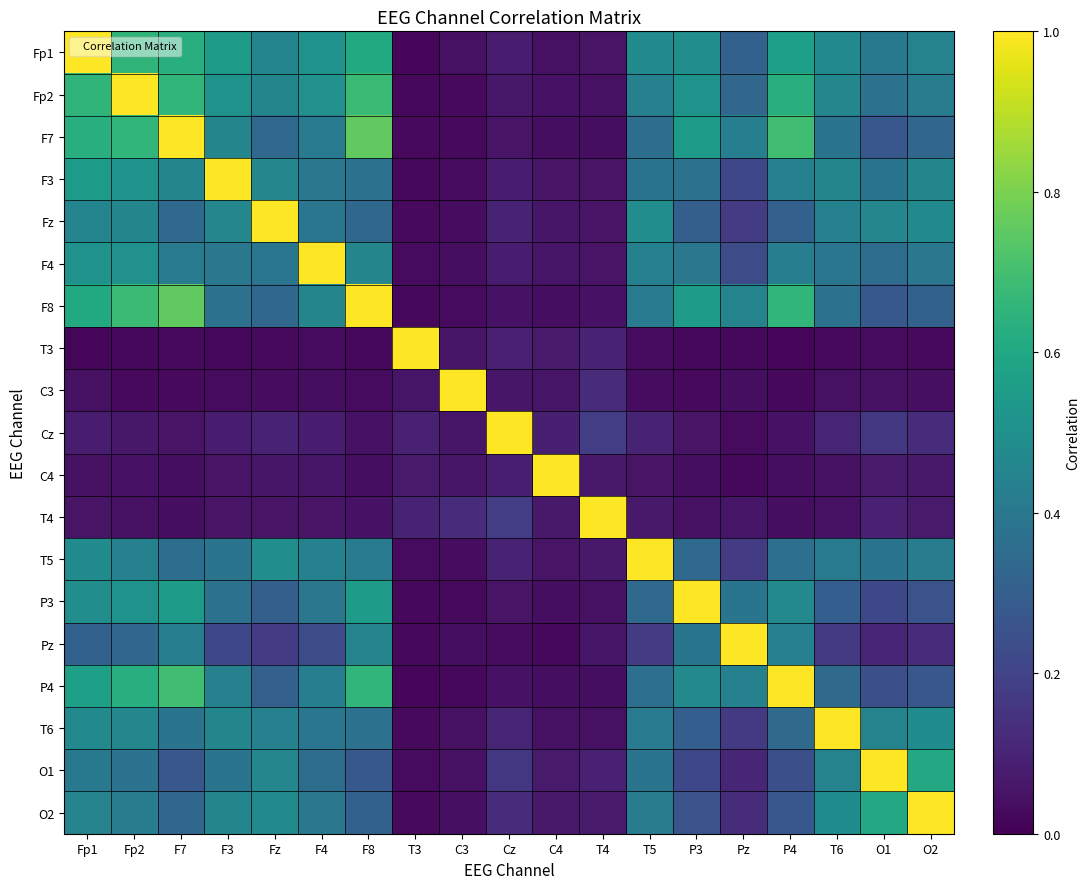

Reading left to right, transcribe all the data shown in this chart.

Fp1: Fp1=1.0	Fp2=0.7	F7=0.6	F3=0.5	Fz=0.4	F4=0.5	F8=0.6	T3=0.0	C3=0.0	Cz=0.1	C4=0.0	T4=0.1	T5=0.5	P3=0.5	Pz=0.3	P4=0.6	T6=0.5	O1=0.4	O2=0.4
Fp2: Fp1=0.7	Fp2=1.0	F7=0.7	F3=0.5	Fz=0.5	F4=0.5	F8=0.7	T3=0.0	C3=0.0	Cz=0.1	C4=0.0	T4=0.0	T5=0.4	P3=0.5	Pz=0.3	P4=0.6	T6=0.5	O1=0.4	O2=0.4
F7: Fp1=0.6	Fp2=0.7	F7=1.0	F3=0.5	Fz=0.3	F4=0.4	F8=0.8	T3=0.0	C3=0.0	Cz=0.1	C4=0.0	T4=0.0	T5=0.4	P3=0.5	Pz=0.4	P4=0.7	T6=0.4	O1=0.3	O2=0.3
F3: Fp1=0.5	Fp2=0.5	F7=0.5	F3=1.0	Fz=0.5	F4=0.4	F8=0.4	T3=0.0	C3=0.0	Cz=0.1	C4=0.1	T4=0.1	T5=0.4	P3=0.4	Pz=0.2	P4=0.4	T6=0.5	O1=0.4	O2=0.5
Fz: Fp1=0.4	Fp2=0.5	F7=0.3	F3=0.5	Fz=1.0	F4=0.4	F8=0.3	T3=0.0	C3=0.0	Cz=0.1	C4=0.1	T4=0.1	T5=0.5	P3=0.3	Pz=0.2	P4=0.3	T6=0.4	O1=0.5	O2=0.5
F4: Fp1=0.5	Fp2=0.5	F7=0.4	F3=0.4	Fz=0.4	F4=1.0	F8=0.5	T3=0.0	C3=0.0	Cz=0.1	C4=0.1	T4=0.1	T5=0.4	P3=0.4	Pz=0.2	P4=0.4	T6=0.4	O1=0.4	O2=0.4
F8: Fp1=0.6	Fp2=0.7	F7=0.8	F3=0.4	Fz=0.3	F4=0.5	F8=1.0	T3=0.0	C3=0.0	Cz=0.0	C4=0.0	T4=0.0	T5=0.4	P3=0.5	Pz=0.4	P4=0.7	T6=0.4	O1=0.3	O2=0.3
T3: Fp1=0.0	Fp2=0.0	F7=0.0	F3=0.0	Fz=0.0	F4=0.0	F8=0.0	T3=1.0	C3=0.1	Cz=0.1	C4=0.1	T4=0.1	T5=0.0	P3=0.0	Pz=0.0	P4=0.0	T6=0.0	O1=0.0	O2=0.0
C3: Fp1=0.0	Fp2=0.0	F7=0.0	F3=0.0	Fz=0.0	F4=0.0	F8=0.0	T3=0.1	C3=1.0	Cz=0.1	C4=0.1	T4=0.1	T5=0.0	P3=0.0	Pz=0.0	P4=0.0	T6=0.0	O1=0.0	O2=0.0
Cz: Fp1=0.1	Fp2=0.1	F7=0.1	F3=0.1	Fz=0.1	F4=0.1	F8=0.0	T3=0.1	C3=0.1	Cz=1.0	C4=0.1	T4=0.2	T5=0.1	P3=0.1	Pz=0.0	P4=0.0	T6=0.1	O1=0.2	O2=0.1
C4: Fp1=0.0	Fp2=0.0	F7=0.0	F3=0.1	Fz=0.1	F4=0.1	F8=0.0	T3=0.1	C3=0.1	Cz=0.1	C4=1.0	T4=0.1	T5=0.1	P3=0.0	Pz=0.0	P4=0.0	T6=0.0	O1=0.1	O2=0.1
T4: Fp1=0.1	Fp2=0.0	F7=0.0	F3=0.1	Fz=0.1	F4=0.1	F8=0.0	T3=0.1	C3=0.1	Cz=0.2	C4=0.1	T4=1.0	T5=0.1	P3=0.0	Pz=0.1	P4=0.0	T6=0.0	O1=0.1	O2=0.1
T5: Fp1=0.5	Fp2=0.4	F7=0.4	F3=0.4	Fz=0.5	F4=0.4	F8=0.4	T3=0.0	C3=0.0	Cz=0.1	C4=0.1	T4=0.1	T5=1.0	P3=0.3	Pz=0.2	P4=0.4	T6=0.4	O1=0.4	O2=0.4
P3: Fp1=0.5	Fp2=0.5	F7=0.5	F3=0.4	Fz=0.3	F4=0.4	F8=0.5	T3=0.0	C3=0.0	Cz=0.1	C4=0.0	T4=0.0	T5=0.3	P3=1.0	Pz=0.4	P4=0.5	T6=0.3	O1=0.2	O2=0.3
Pz: Fp1=0.3	Fp2=0.3	F7=0.4	F3=0.2	Fz=0.2	F4=0.2	F8=0.4	T3=0.0	C3=0.0	Cz=0.0	C4=0.0	T4=0.1	T5=0.2	P3=0.4	Pz=1.0	P4=0.4	T6=0.2	O1=0.1	O2=0.1
P4: Fp1=0.6	Fp2=0.6	F7=0.7	F3=0.4	Fz=0.3	F4=0.4	F8=0.7	T3=0.0	C3=0.0	Cz=0.0	C4=0.0	T4=0.0	T5=0.4	P3=0.5	Pz=0.4	P4=1.0	T6=0.3	O1=0.2	O2=0.3
T6: Fp1=0.5	Fp2=0.5	F7=0.4	F3=0.5	Fz=0.4	F4=0.4	F8=0.4	T3=0.0	C3=0.0	Cz=0.1	C4=0.0	T4=0.0	T5=0.4	P3=0.3	Pz=0.2	P4=0.3	T6=1.0	O1=0.4	O2=0.5
O1: Fp1=0.4	Fp2=0.4	F7=0.3	F3=0.4	Fz=0.5	F4=0.4	F8=0.3	T3=0.0	C3=0.0	Cz=0.2	C4=0.1	T4=0.1	T5=0.4	P3=0.2	Pz=0.1	P4=0.2	T6=0.4	O1=1.0	O2=0.6
O2: Fp1=0.4	Fp2=0.4	F7=0.3	F3=0.5	Fz=0.5	F4=0.4	F8=0.3	T3=0.0	C3=0.0	Cz=0.1	C4=0.1	T4=0.1	T5=0.4	P3=0.3	Pz=0.1	P4=0.3	T6=0.5	O1=0.6	O2=1.0